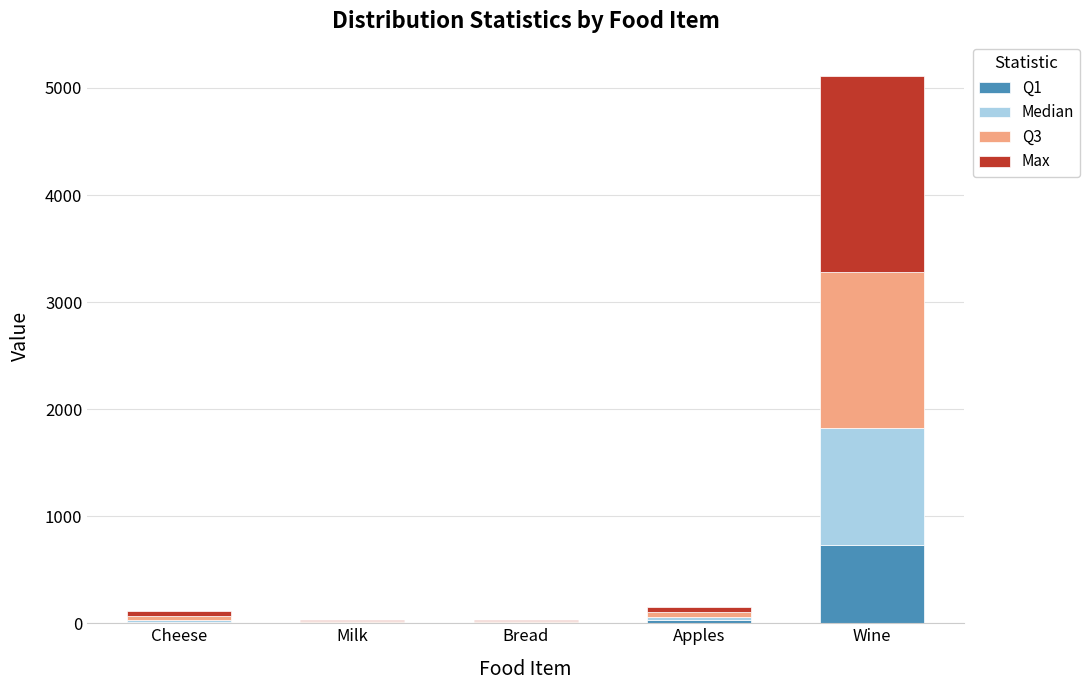

Which category has the highest value in the Q1 series?

Wine